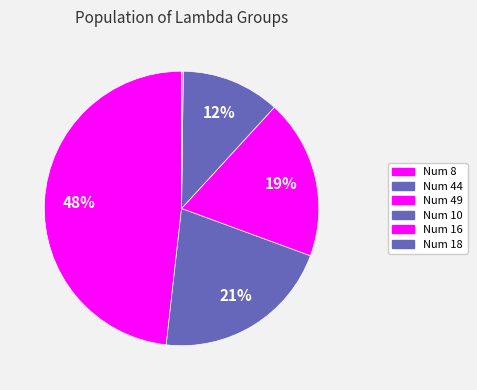

Does any single category account for the majority?

No